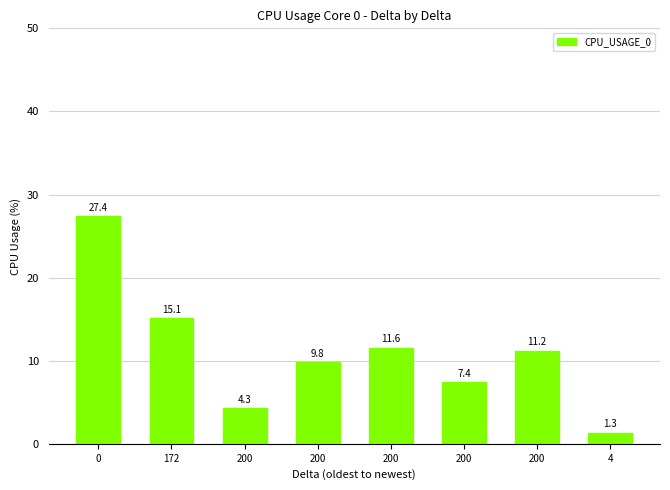

How many values are below 11?

4